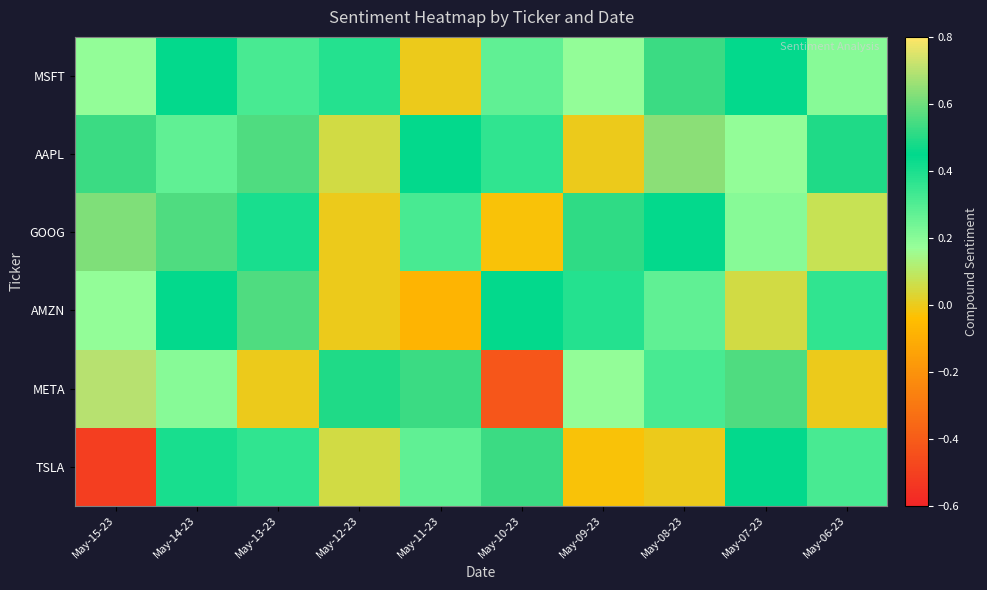

At May-10-23, list the series in order from smallest to largest.

META, GOOG, MSFT, AAPL, AMZN, TSLA